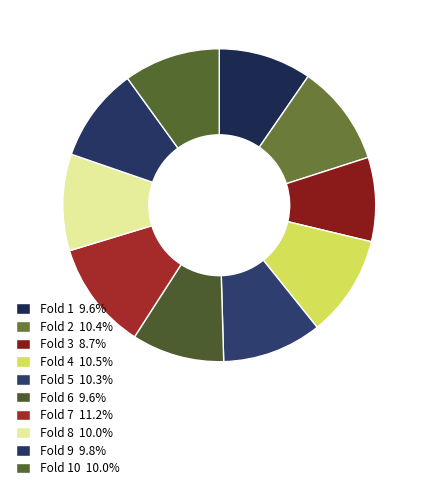

To the nearest percent, what is the difference between the largest and smallest slice percentages?

3%